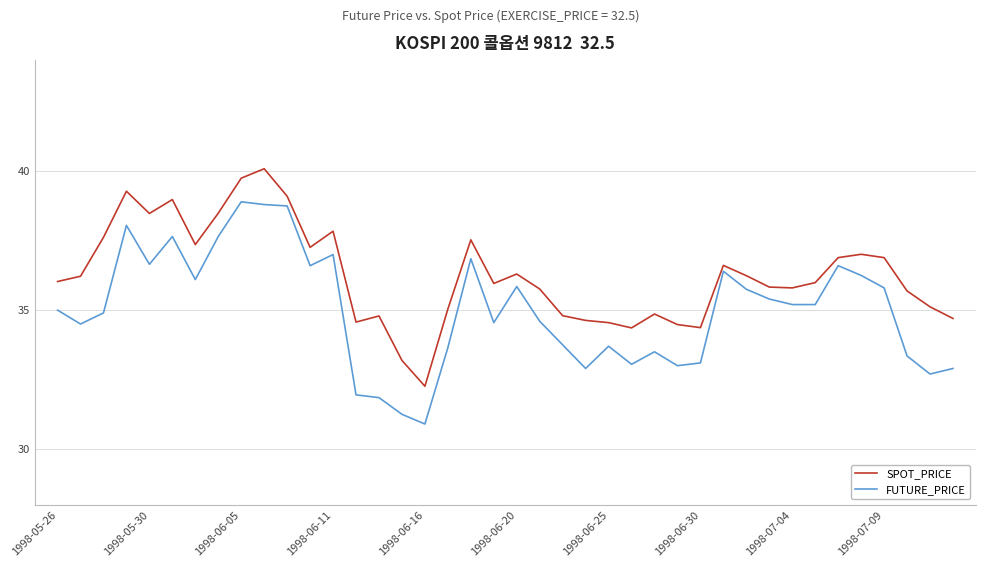

Which series has the widest spread of values?

FUTURE_PRICE